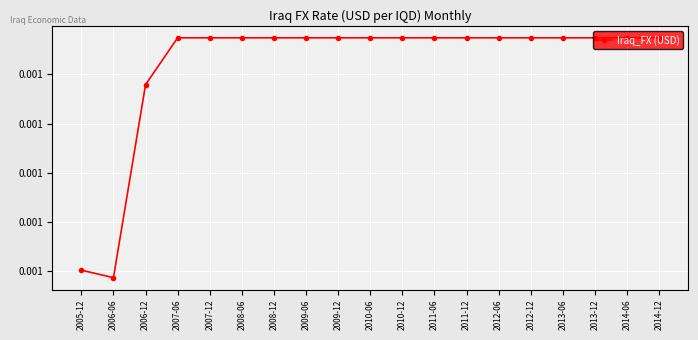

List the labels in order of value, largest first.

2007-06, 2007-12, 2008-06, 2008-12, 2009-06, 2009-12, 2010-06, 2010-12, 2011-06, 2011-12, 2012-06, 2012-12, 2013-06, 2013-12, 2014-06, 2014-12, 2006-12, 2005-12, 2006-06